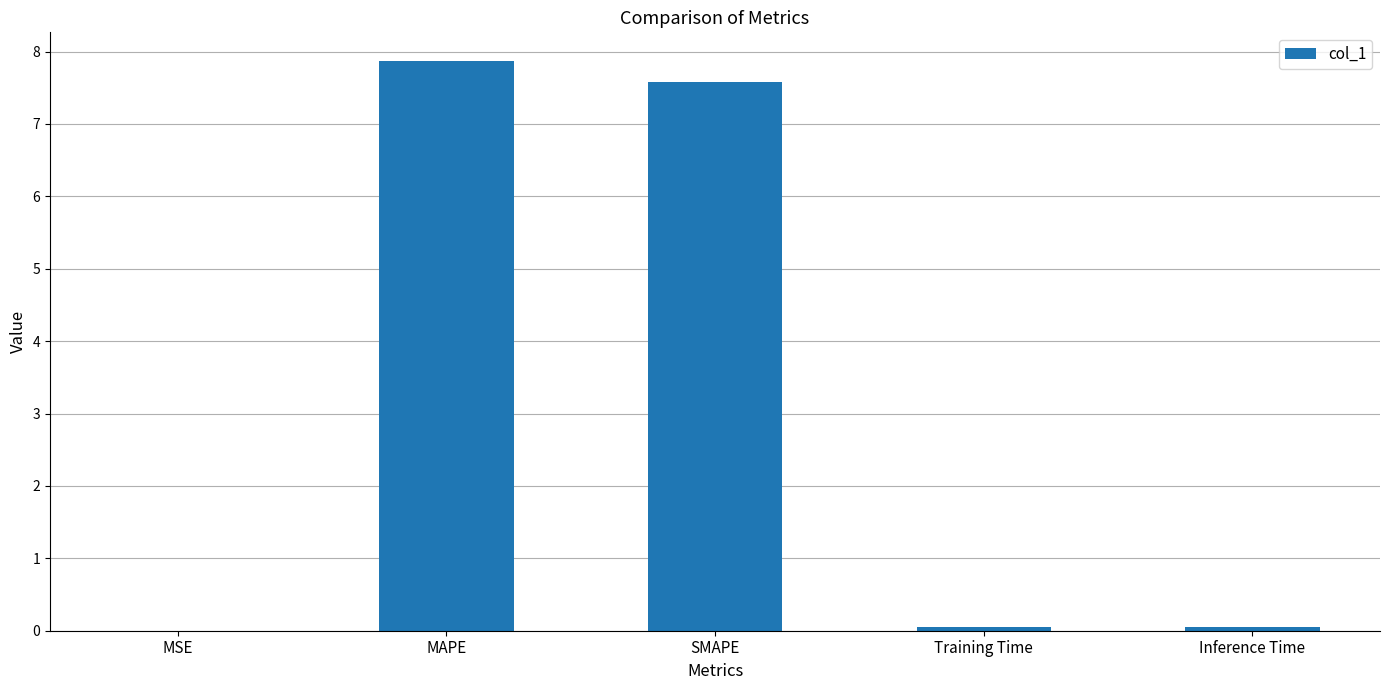

What is the greatest value displayed?

7.9